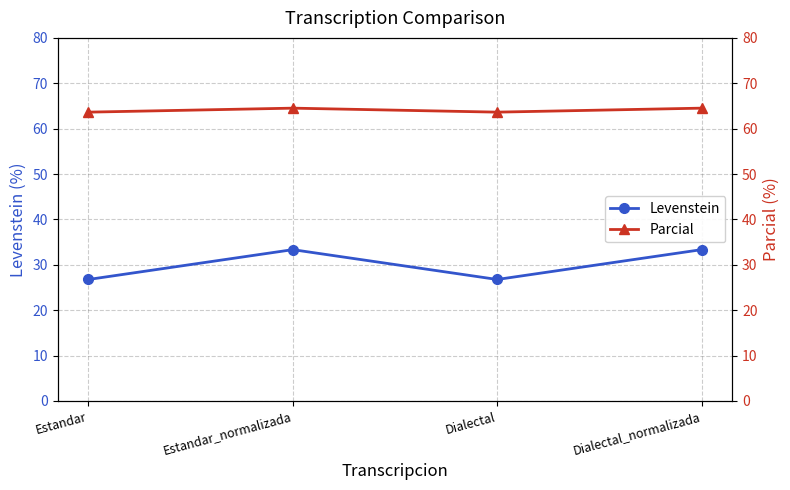

At which label does Levenstein reach its peak?

Estandar_normalizada